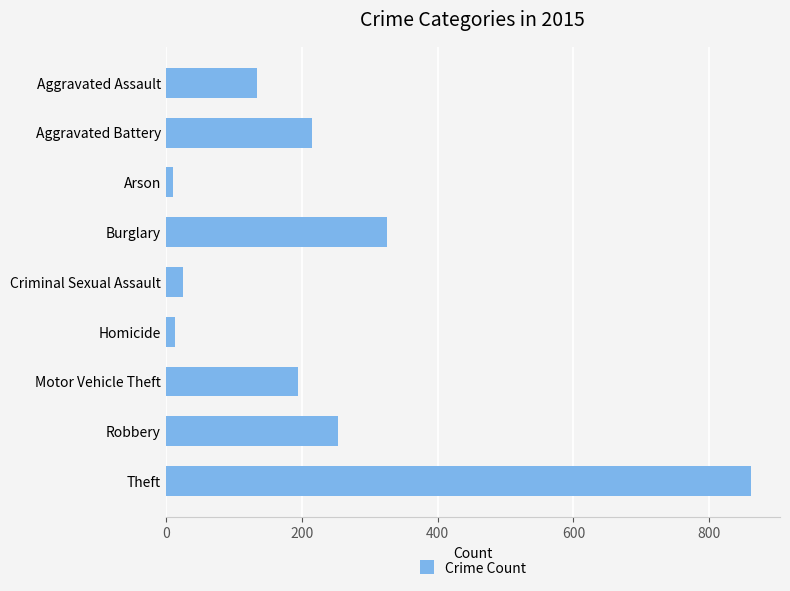

Is it true that the value at Aggravated Assault is 134?

True